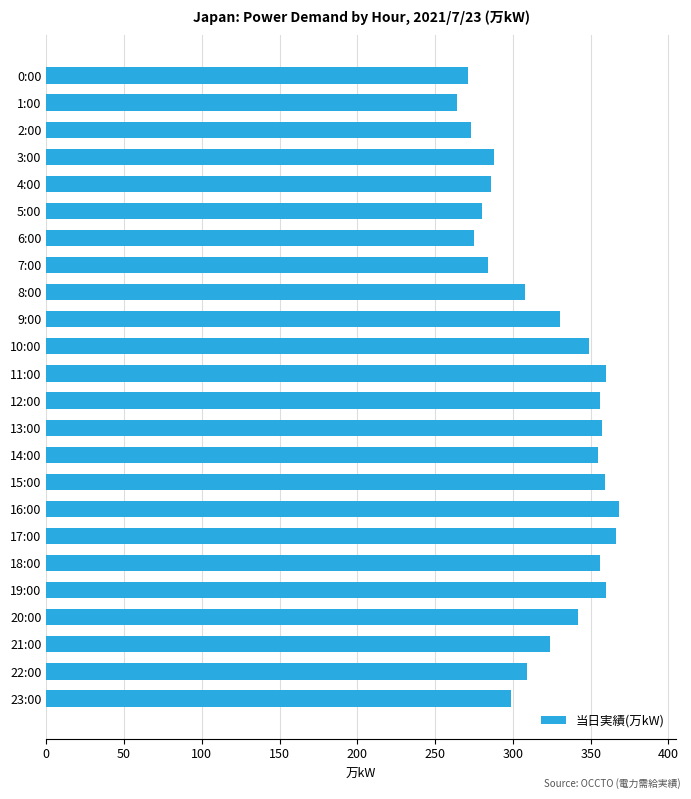

What is the greatest value displayed?

368